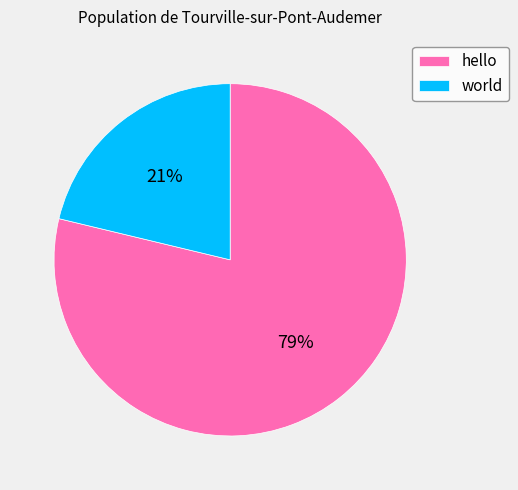

Rank the categories by value from lowest to highest.

world, hello